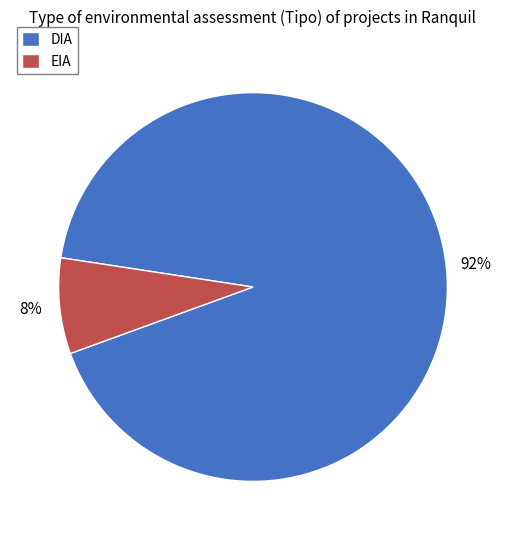

How many segments does this pie chart have?

2